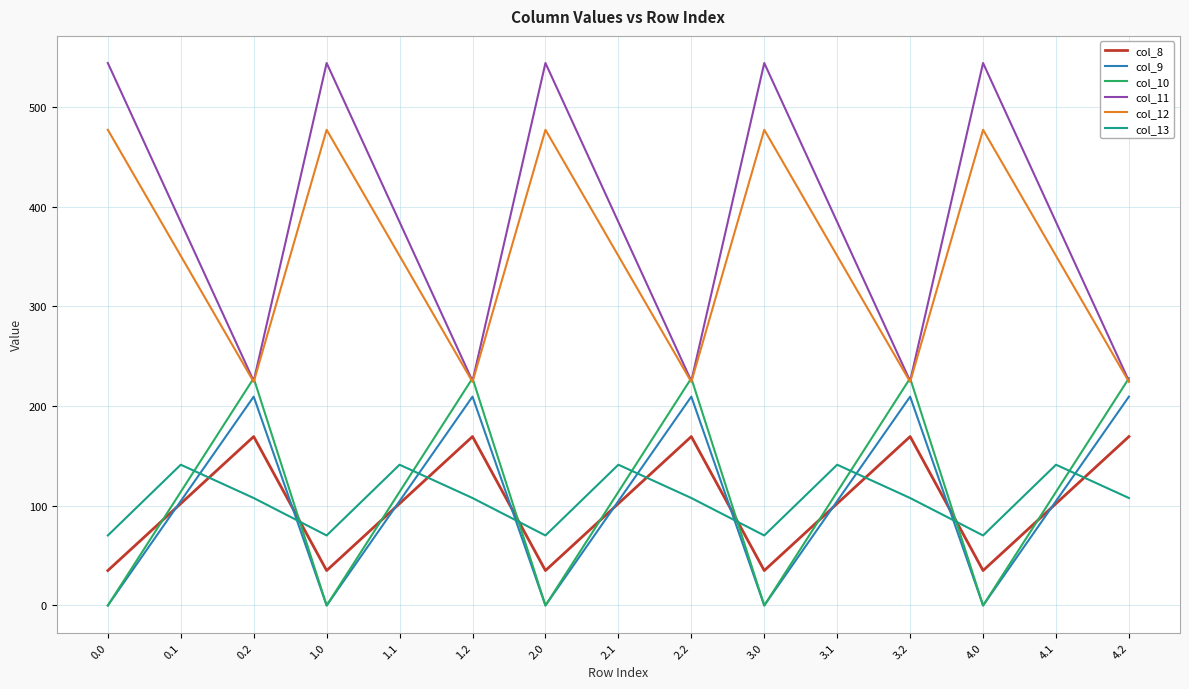

What is the difference between the highest and lowest values at 0.0?

544.3